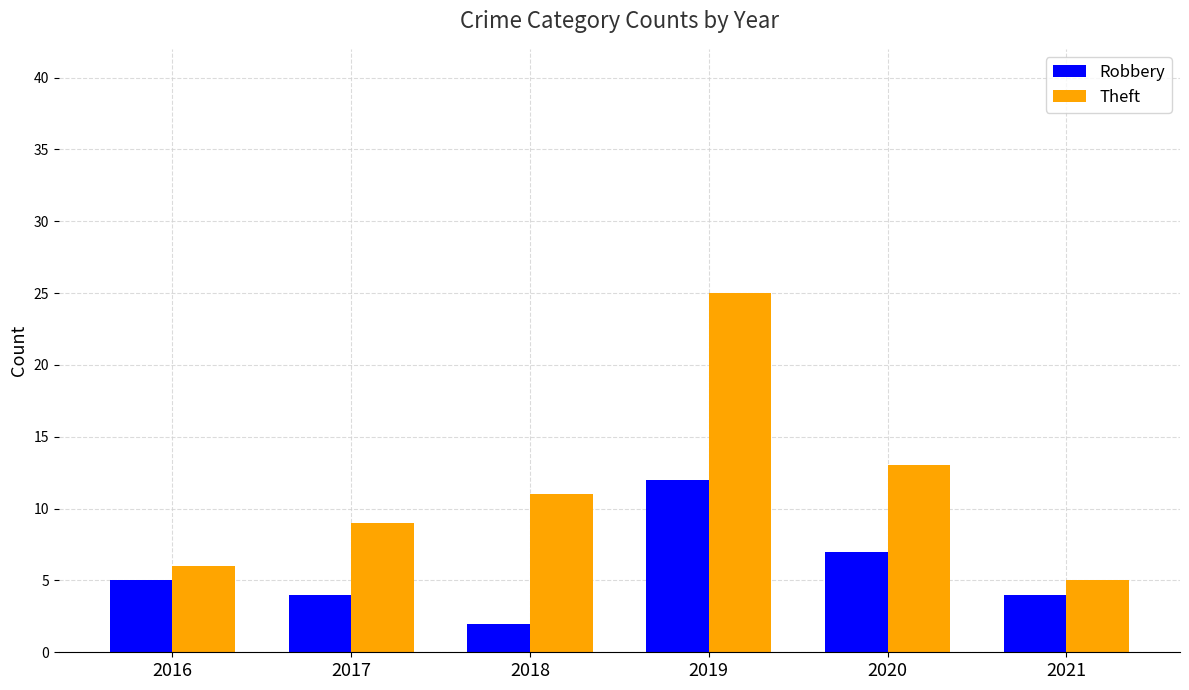

Rank the series by their average value, from lowest to highest.

Robbery, Theft